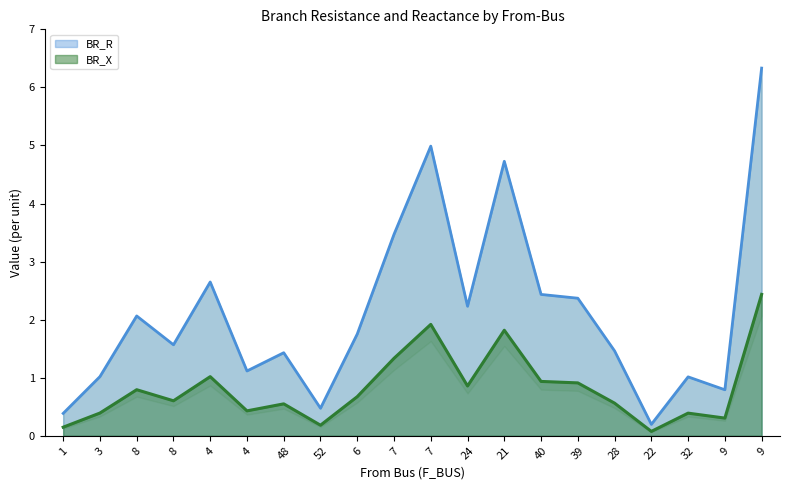

Between 8 and 21, which series saw the biggest shift?

BR_R